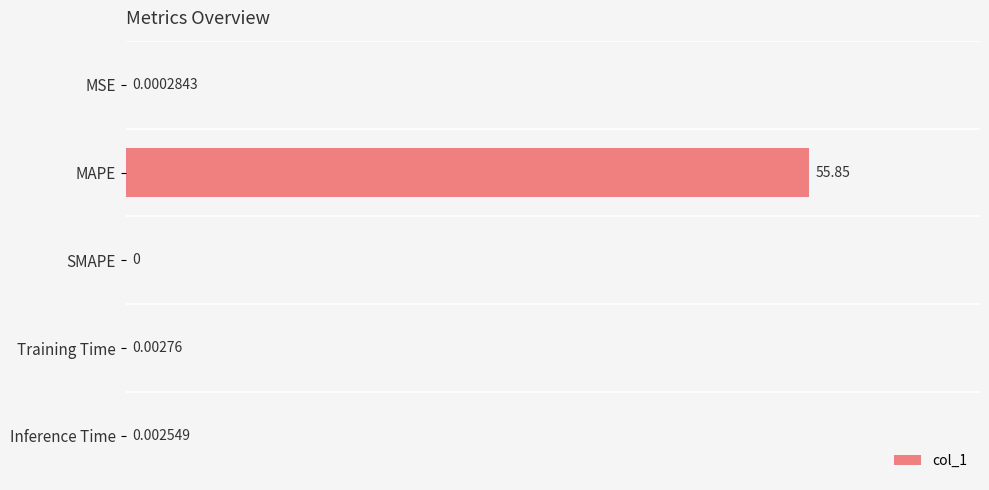

Which has a higher value, MAPE or Training Time?

MAPE